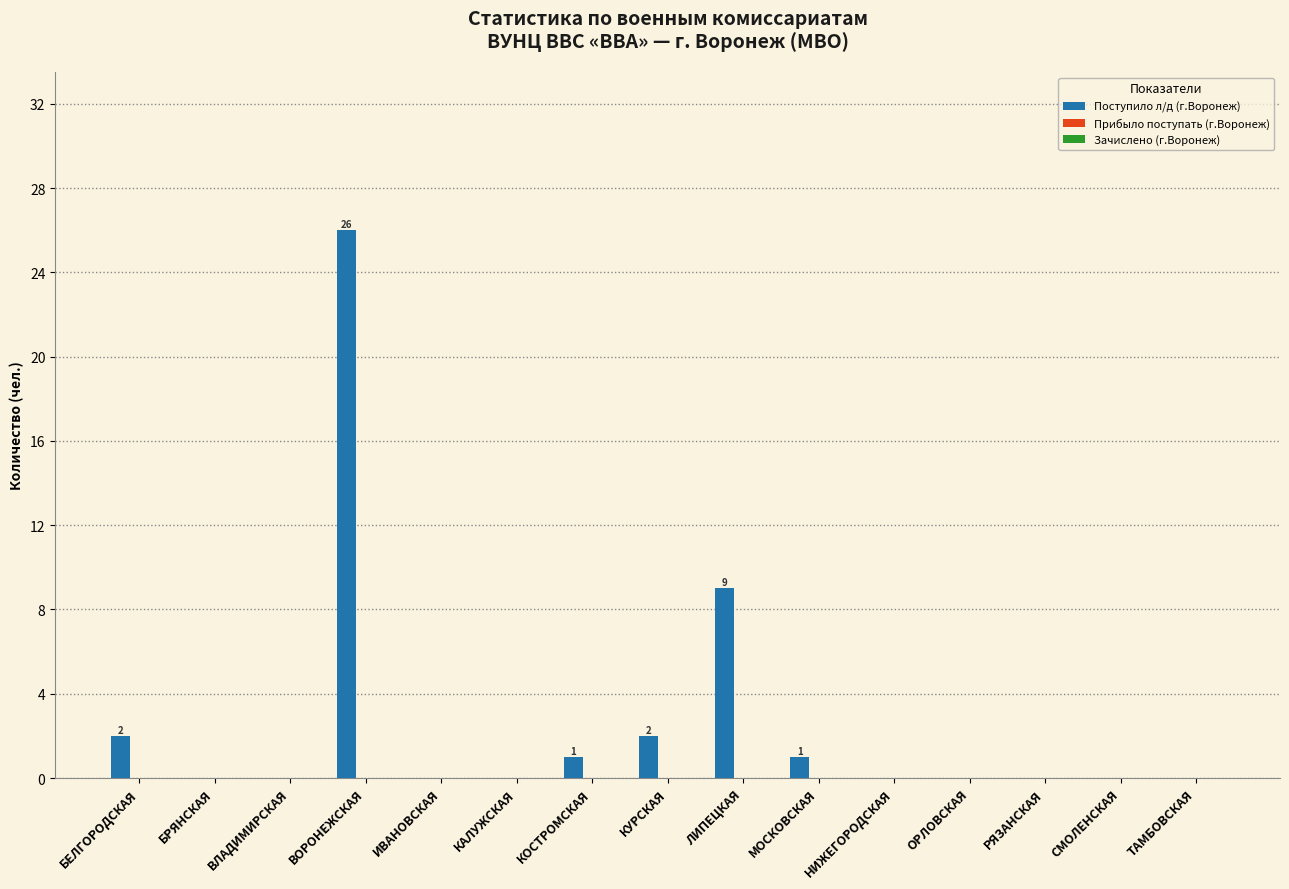

What is the sum of all values?

41